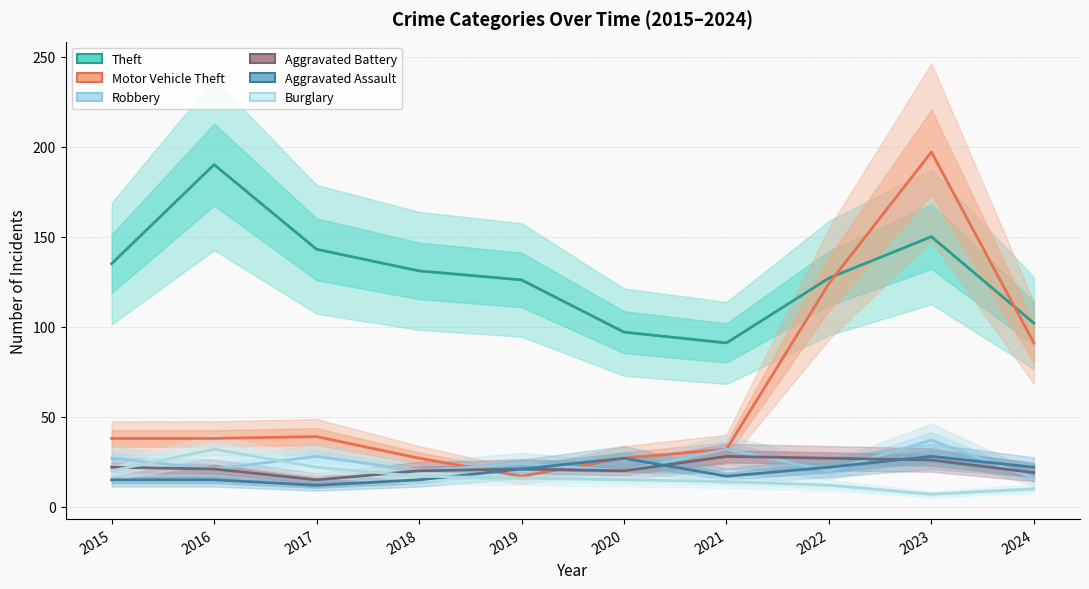

How many data points in Motor Vehicle Theft are less than 38?

4